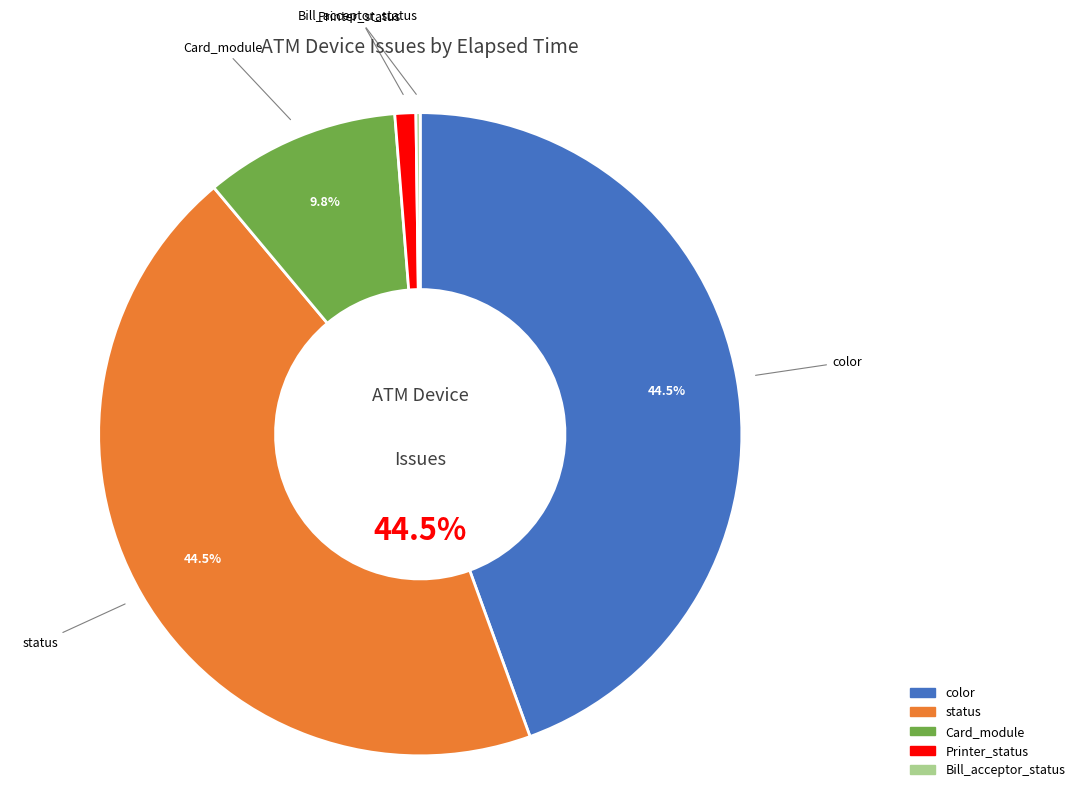

Is the sum of color and Card_module greater than half?

Yes